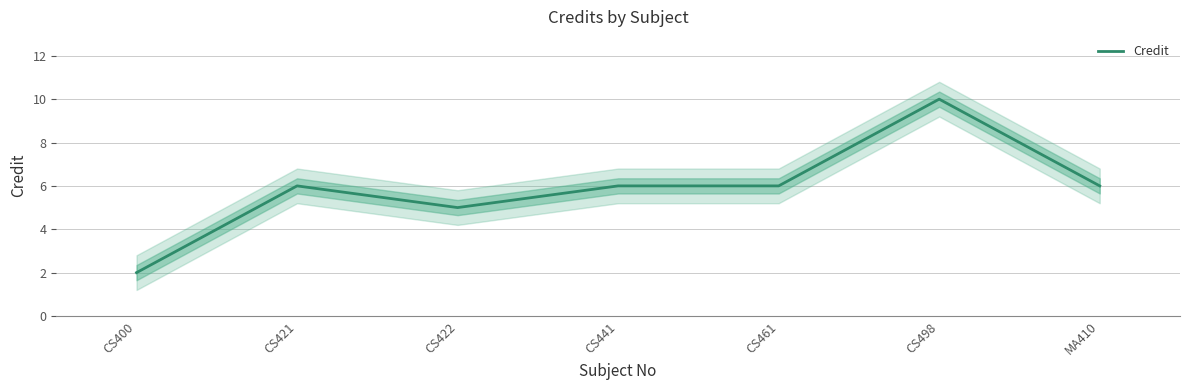

What is the difference between the maximum and minimum values?

8